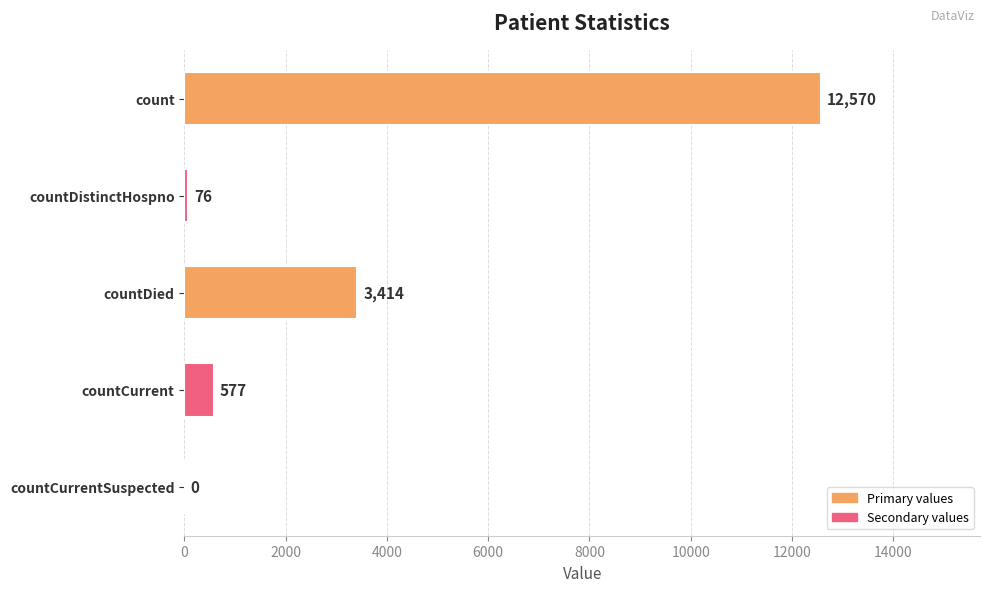

What is the sum of all values?

16637